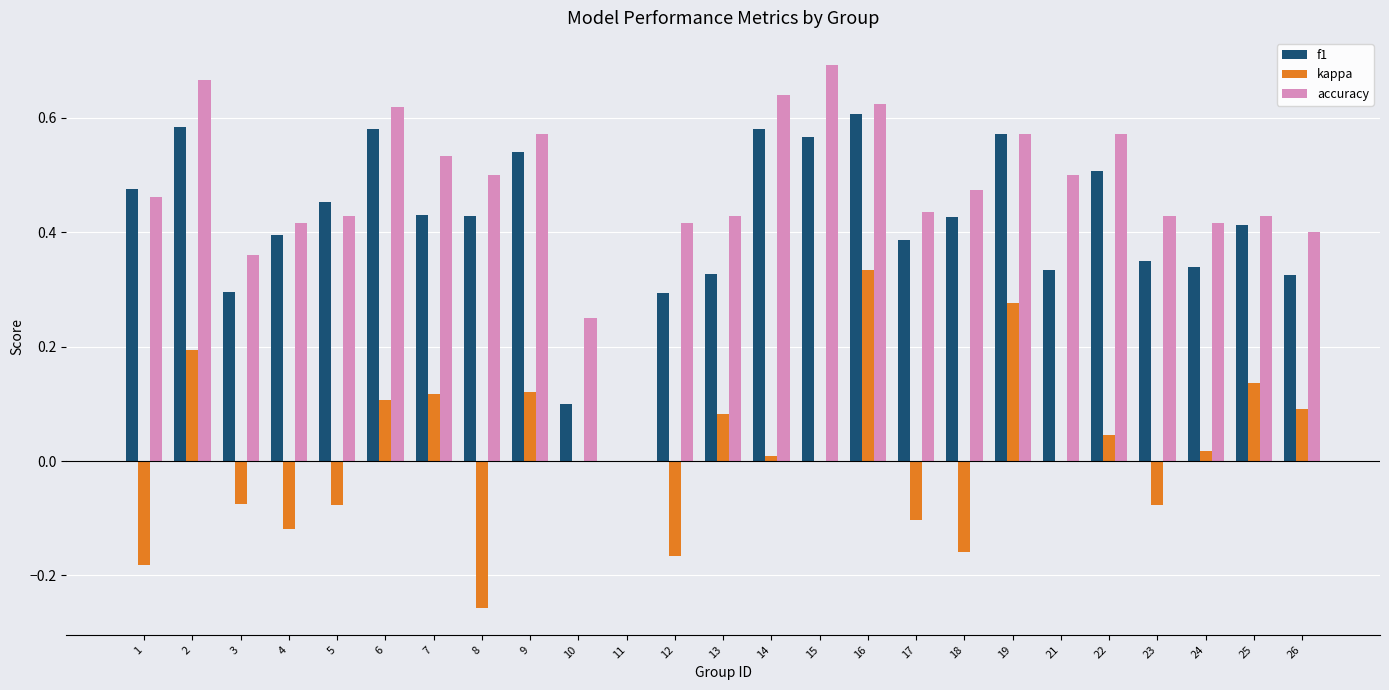

Which category has the highest value across all series?

15